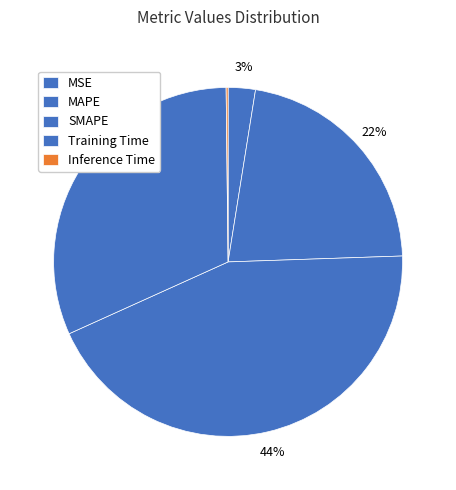

What percentage is the SMAPE slice, to the nearest percent?

44%